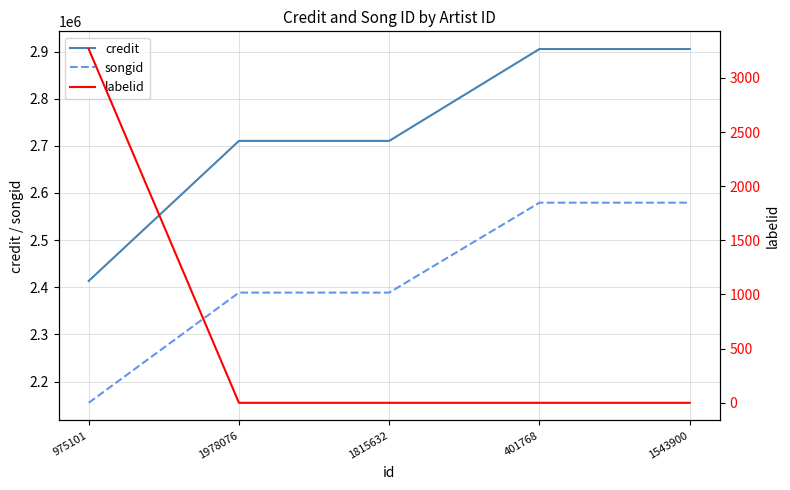

At which category does the chart reach its peak across all series?

401768